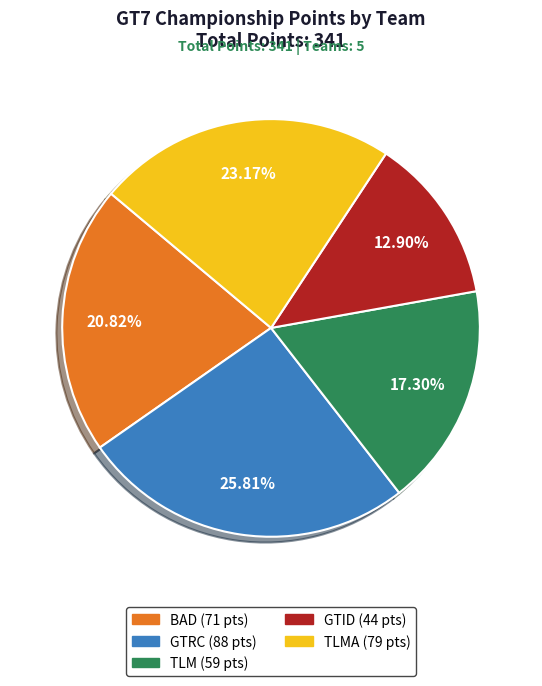

How many segments does this pie chart have?

5